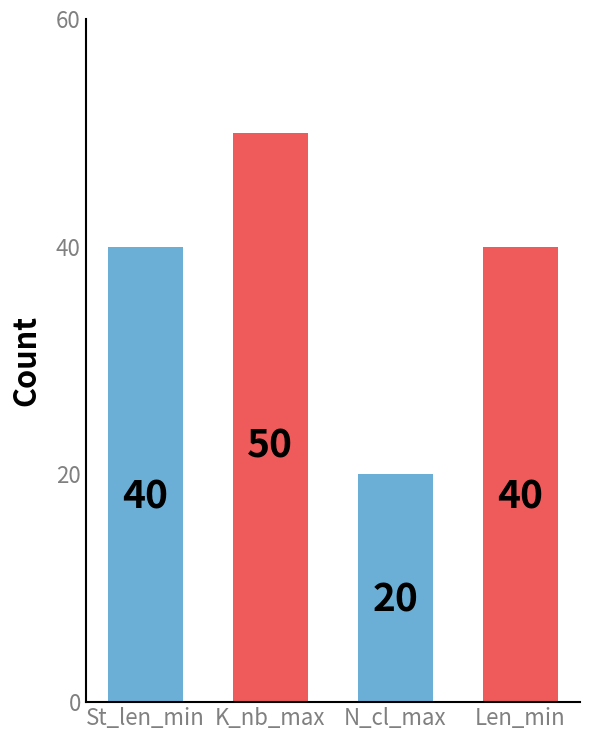

What is the change in value from K_nb_max to Len_min?

-10